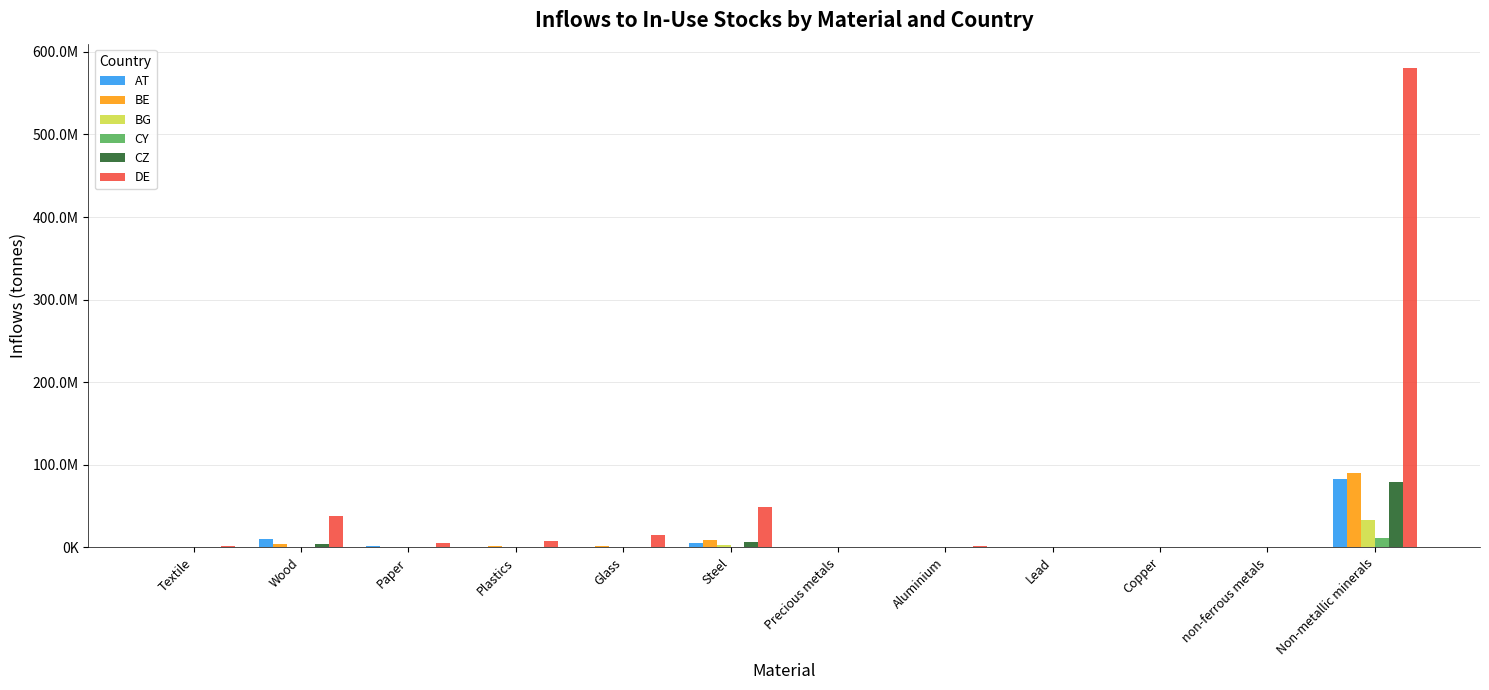

Reading left to right, transcribe all the data shown in this chart.

AT: 94426.1	9567473.8	1179446.8	698964.2	769637.6	4692566.7	615.0	246714.8	51190.9	77650.2	69657.4	82569101.6
BE: 253580.4	3971463.8	616121.0	1497473.7	1277046.1	8271955.1	196.4	257739.0	148450.6	200011.8	175932.6	89773904.3
BG: 51379.0	784688.5	191000.2	421561.7	653155.9	2973910.8	24.0	30050.7	70466.9	185242.5	34499.1	32825704.0
CY: 2953.3	39651.2	12713.1	8283.2	46721.8	153450.5	1.9	4061.0	154.5	22691.6	738.9	11258353.7
CZ: 82908.9	3492245.8	557190.0	606000.7	617214.9	6400029.7	441.9	125685.1	68486.0	29558.4	206459.1	79588376.0
DE: 1483449.8	37898809.6	5705832.7	7618682.3	14947912.6	48693037.6	10664.1	1566571.0	438608.8	626479.8	780207.0	580886144.5